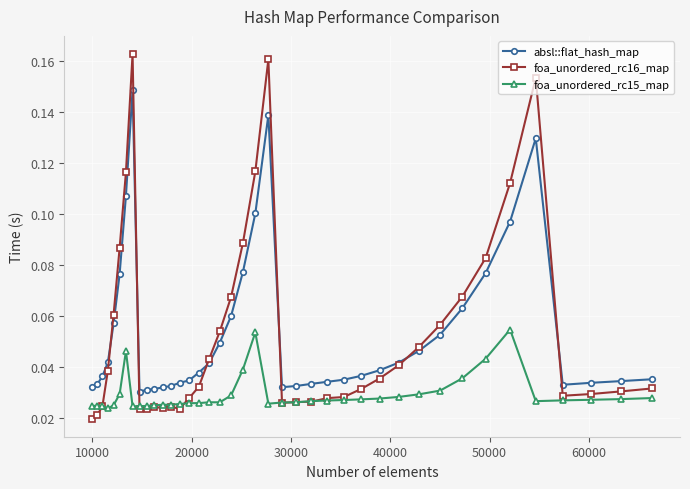

Count the foa_unordered_rc15_map values in the range 0 to 1.

40